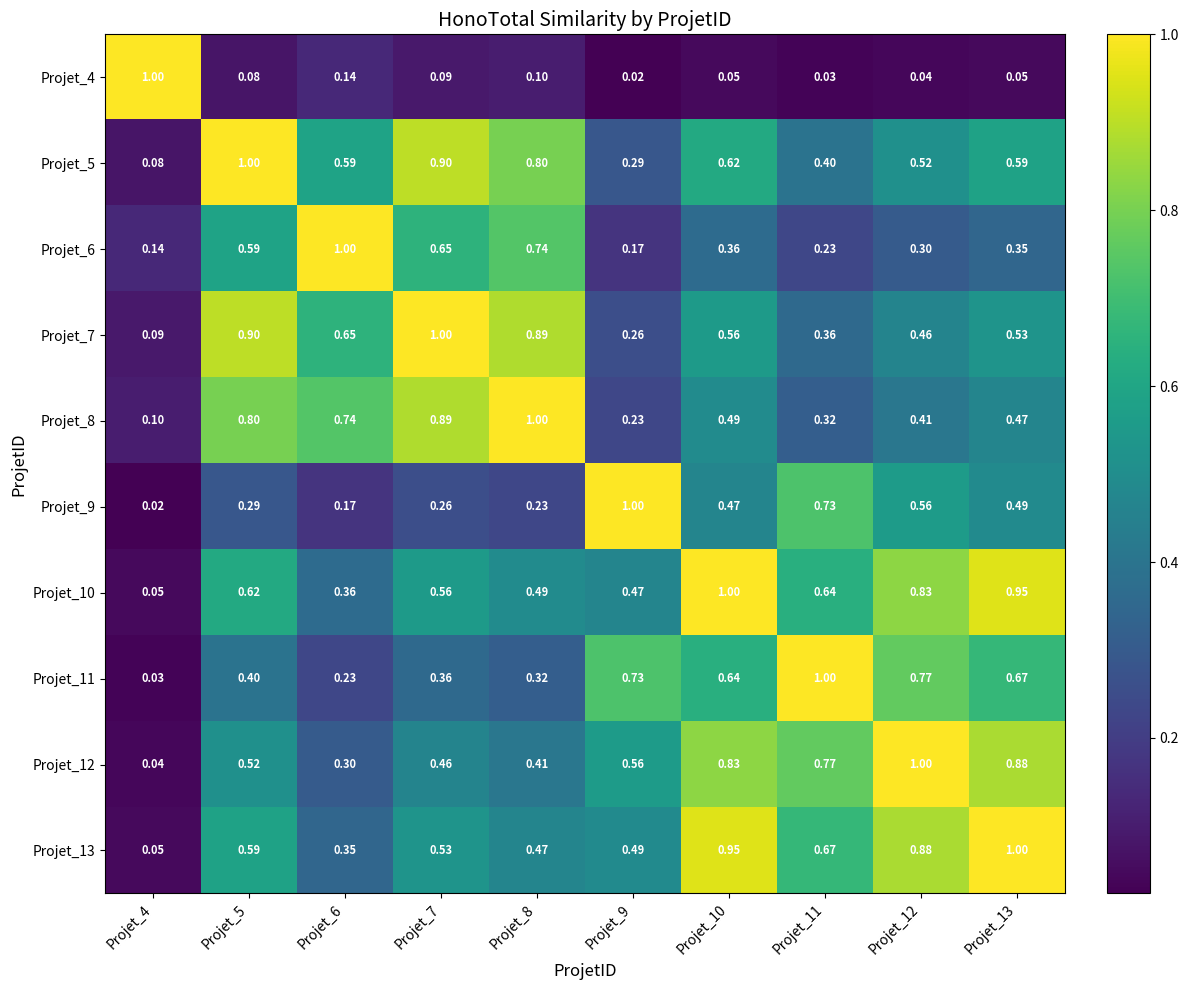

Is the value of Projet_11 at Projet_4 greater than the value of Projet_10 at Projet_6?

No